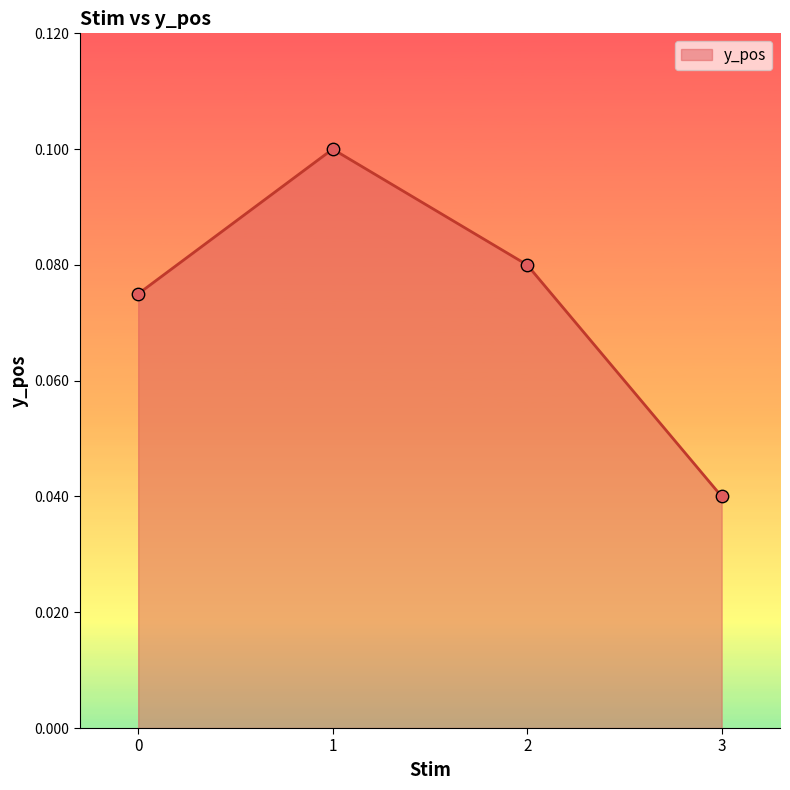

Which has a higher value, 0 or 2?

2